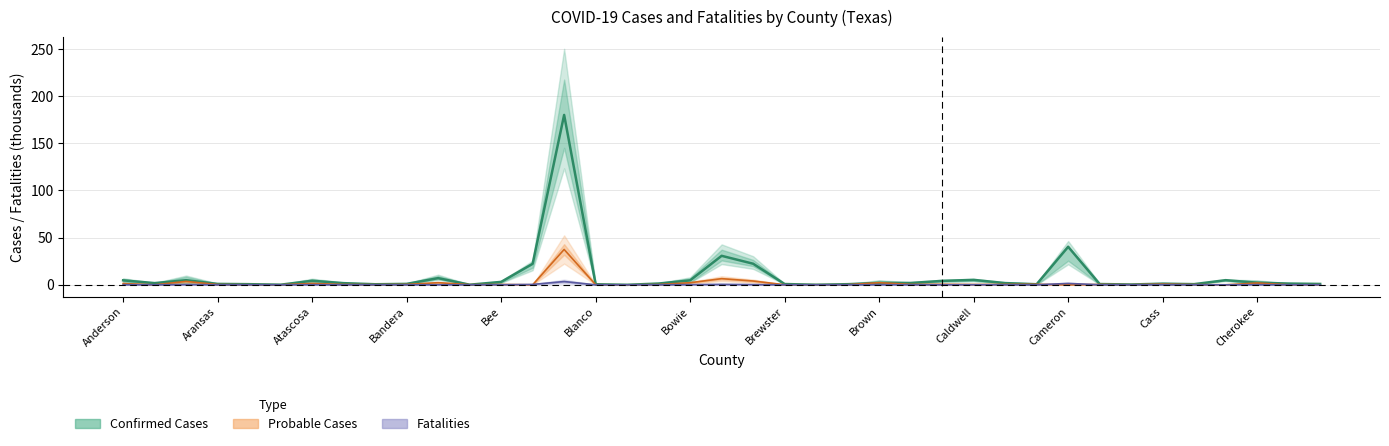

Which has a higher value, Cameron or 28?

Cameron